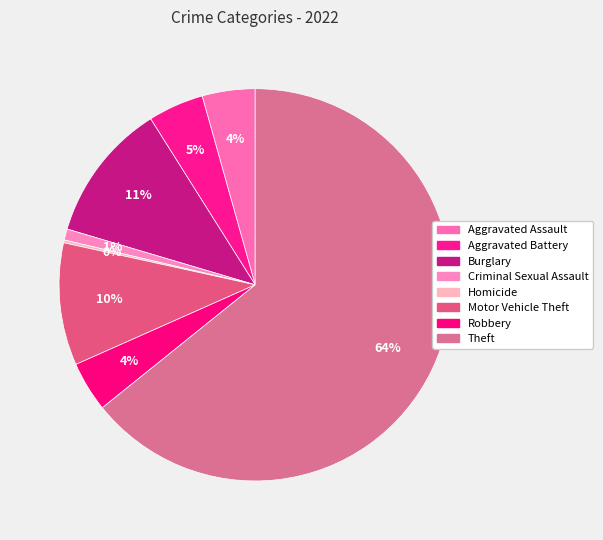

Which slice is the largest?

Theft